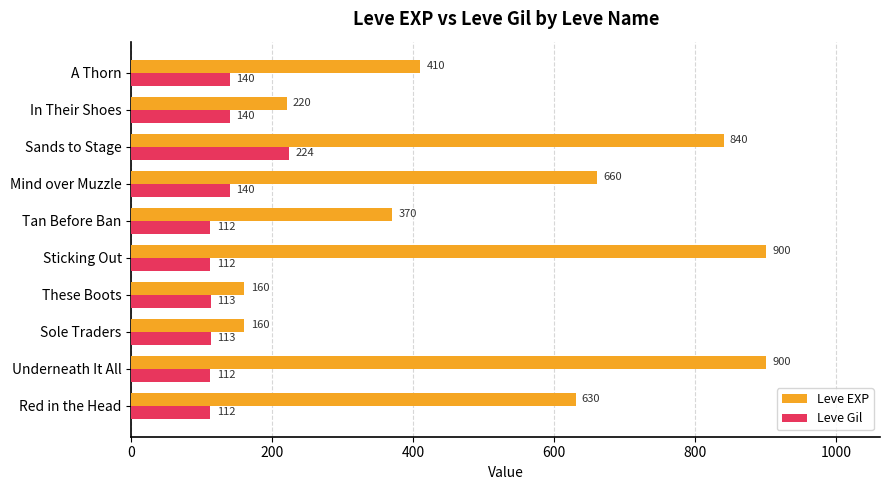

Is it true that Leve Gil equals 140 at Mind over Muzzle?

True